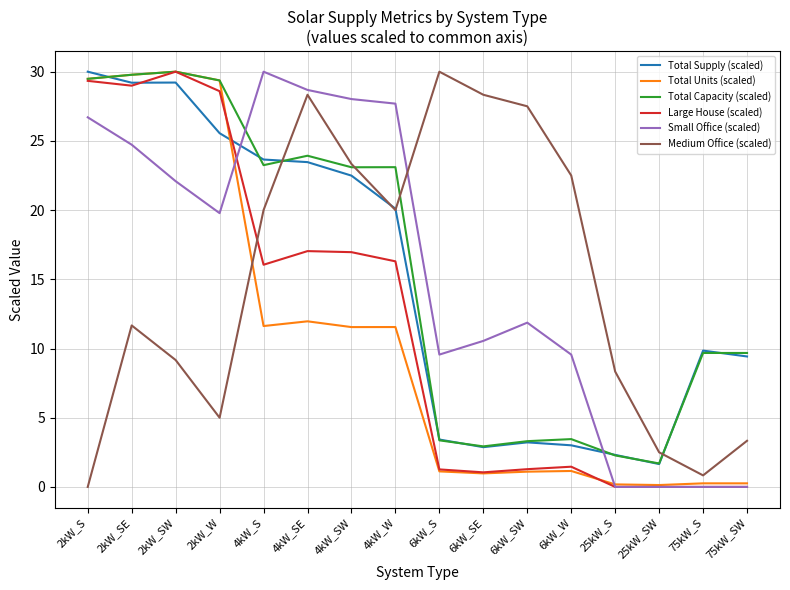

What is the sum of all Large House (scaled) values?

188.3